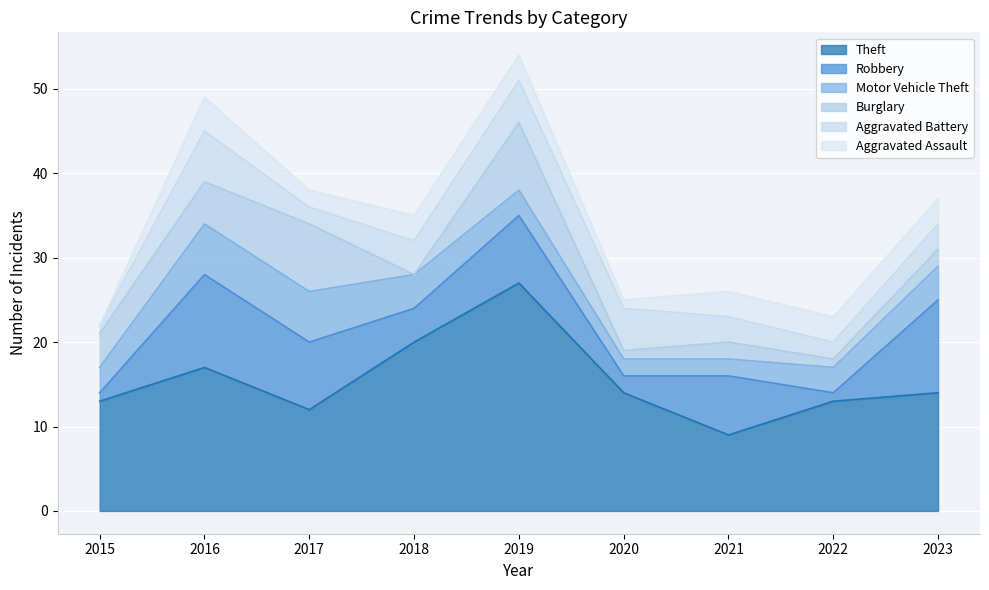

At which category does Theft reach its first local valley?

2017